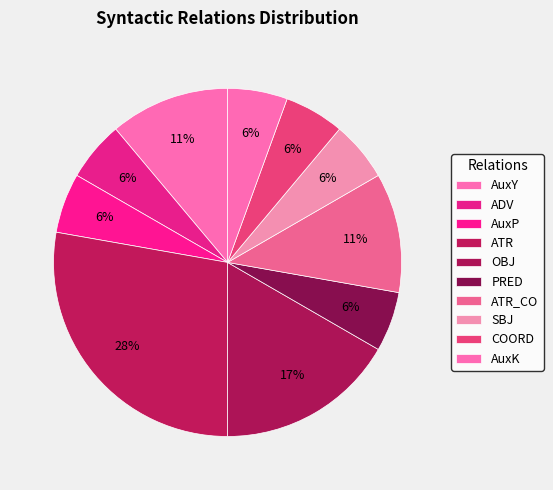

Does OBJ represent more than half of the total?

No